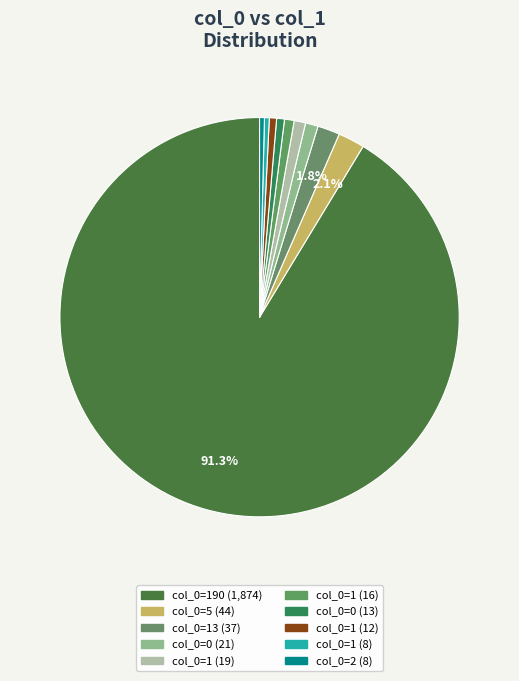

Which category has the biggest portion of the pie?

190